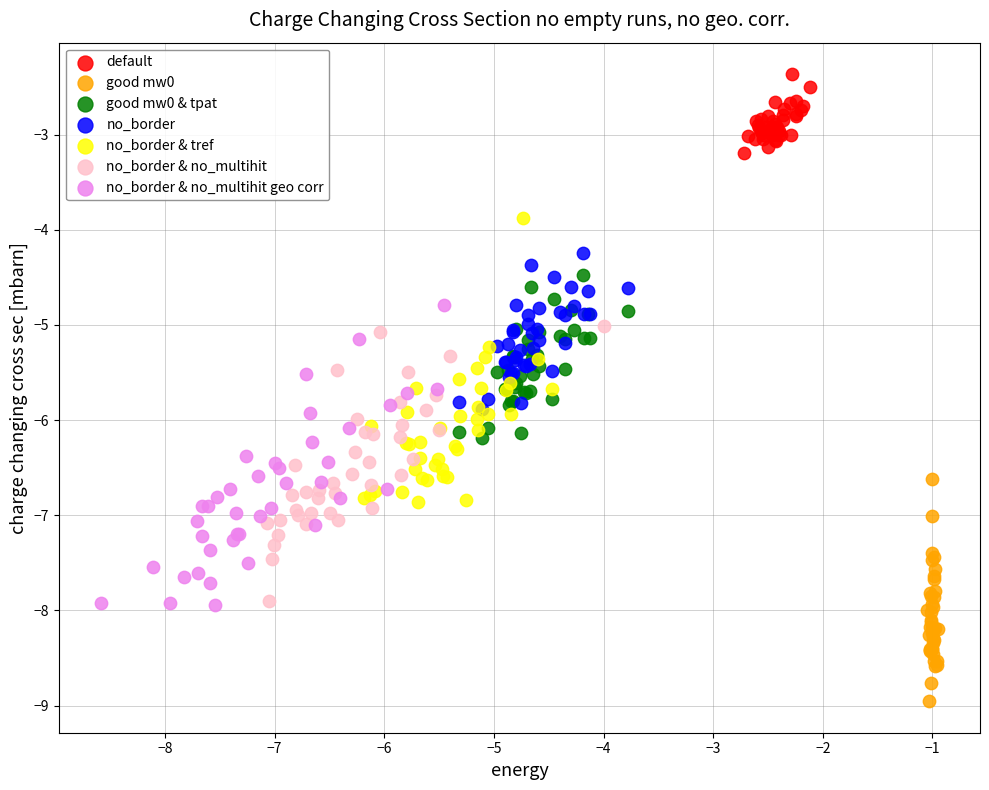

Which series contains the lowest Y value?

good mw0